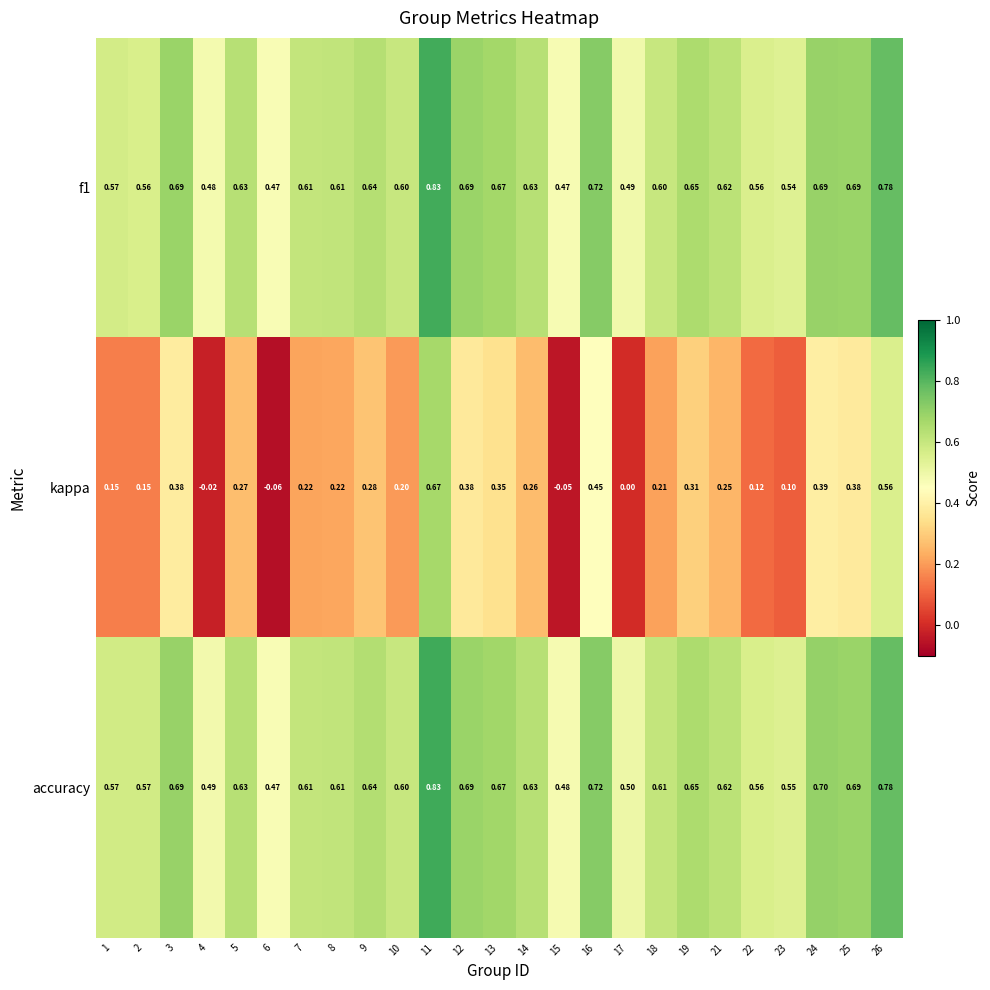

Which series has the widest spread of values?

kappa